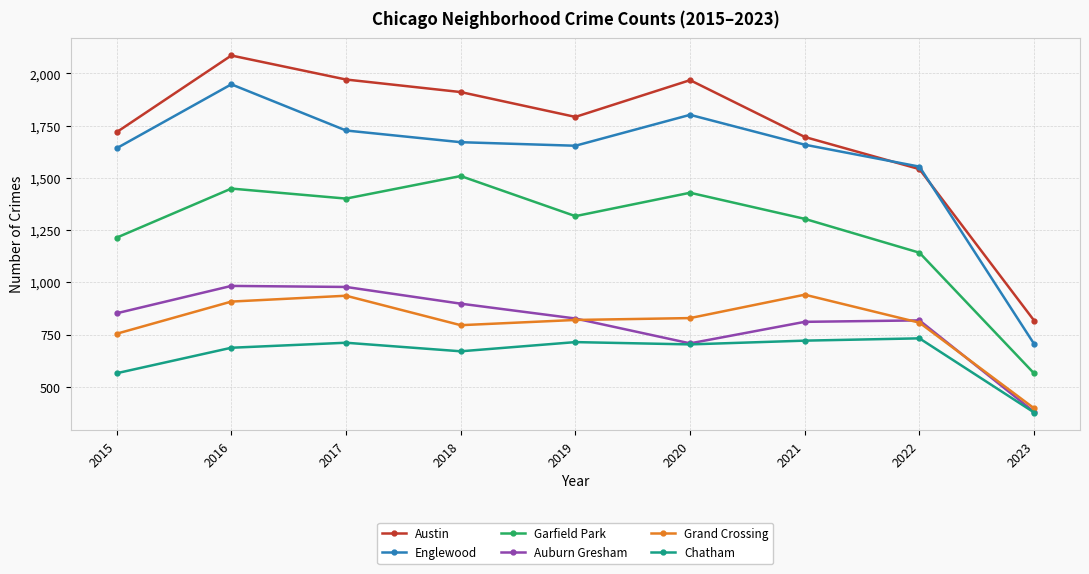

At which category does Austin reach its first local peak?

2016